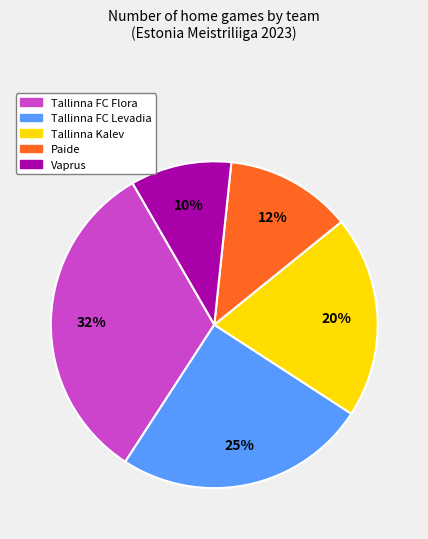

Does Vaprus represent more than half of the total?

No